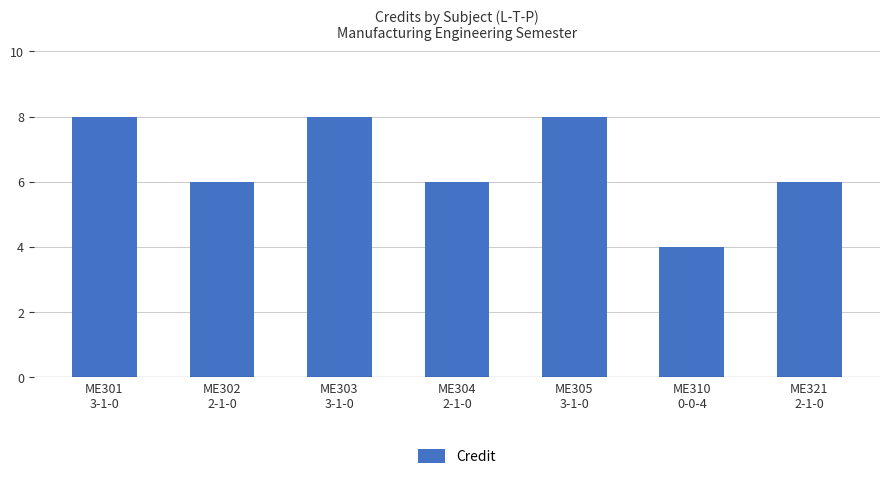

The value at ME321
2-1-0 is 6. True or false?

True